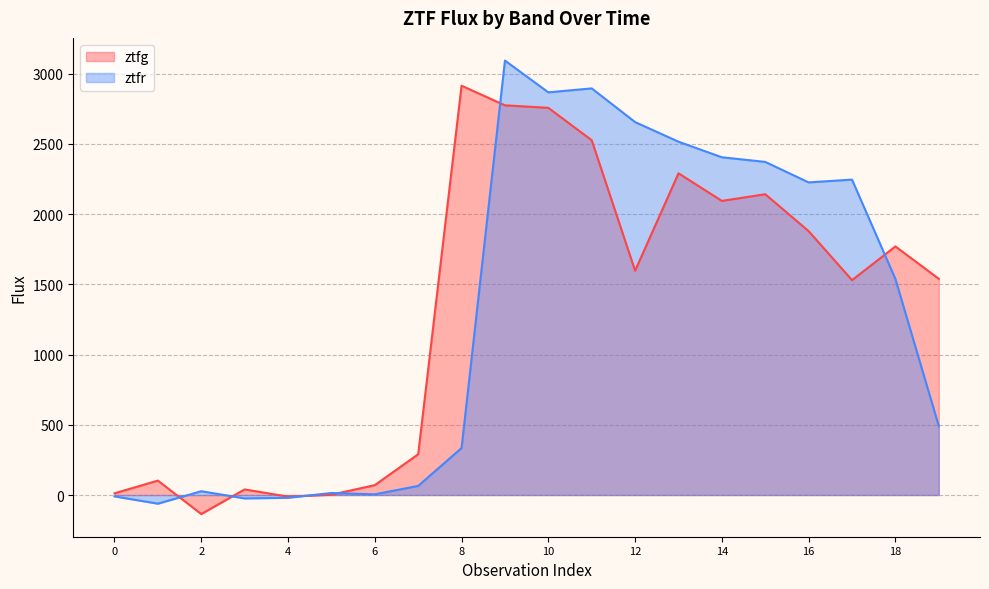

At which category does the chart reach its minimum across all series?

2